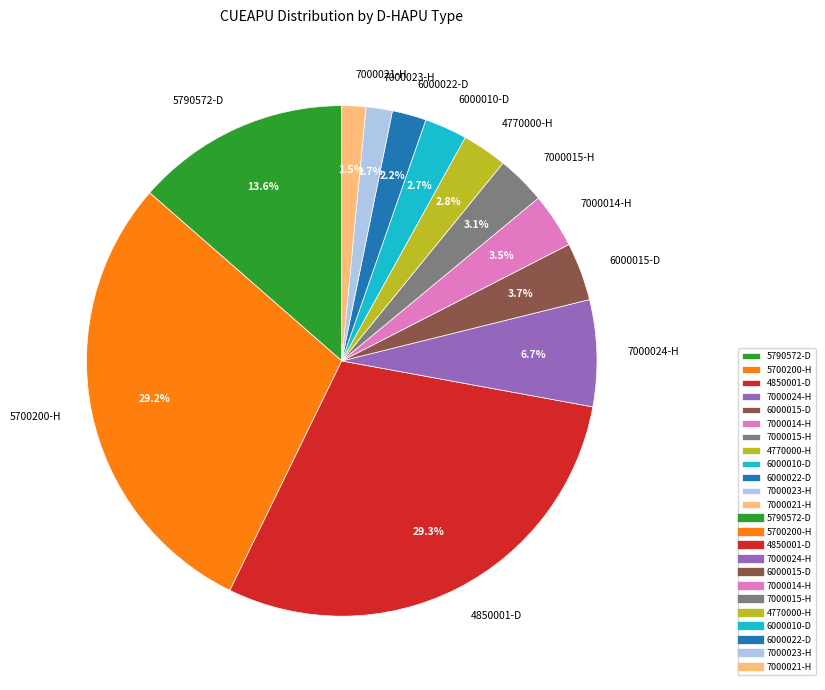

What percentage is the 4770000-H slice, to the nearest percent?

3%